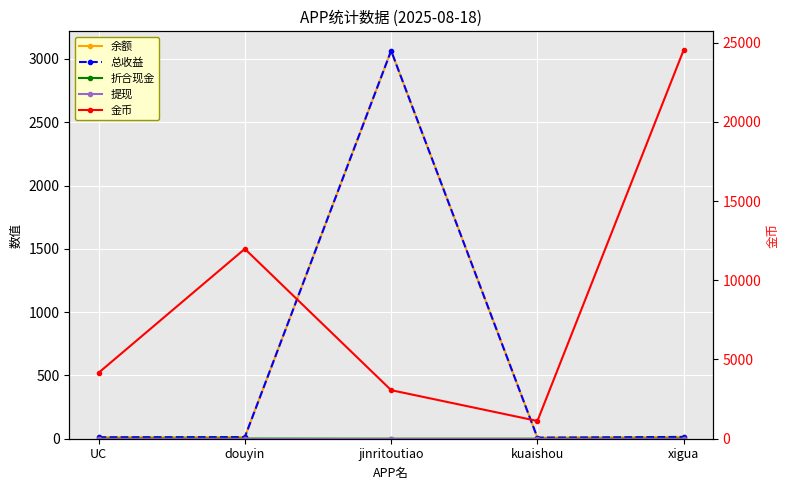

What is the maximum value for 金币?

24537.0